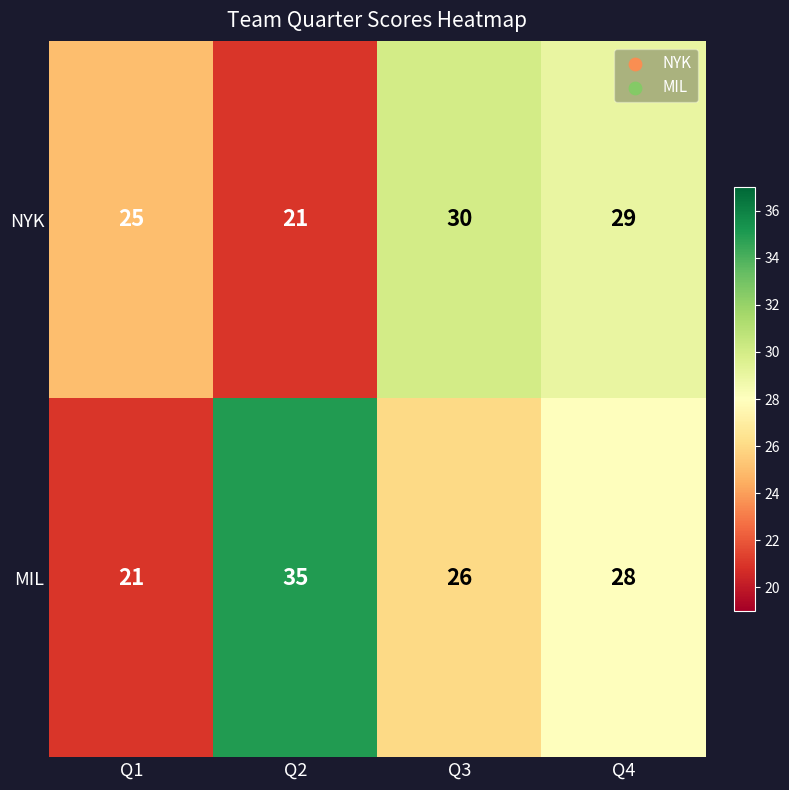

Reading left to right, list all the values displayed in this chart.

NYK: Q1=25	Q2=21	Q3=30	Q4=29
MIL: Q1=21	Q2=35	Q3=26	Q4=28